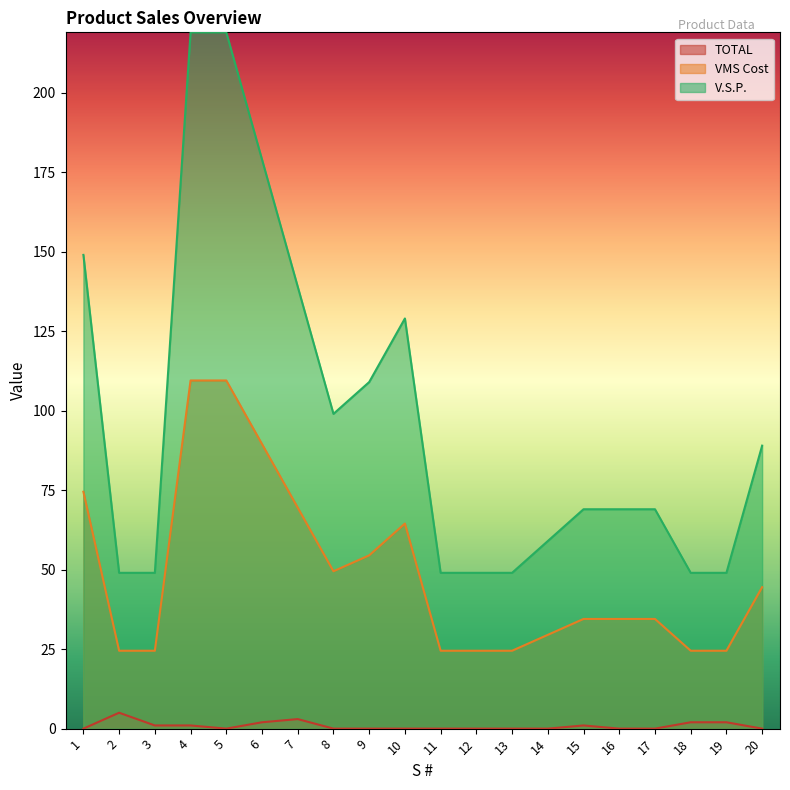

The value of VMS Cost at 4 is 109.5. True or false?

True